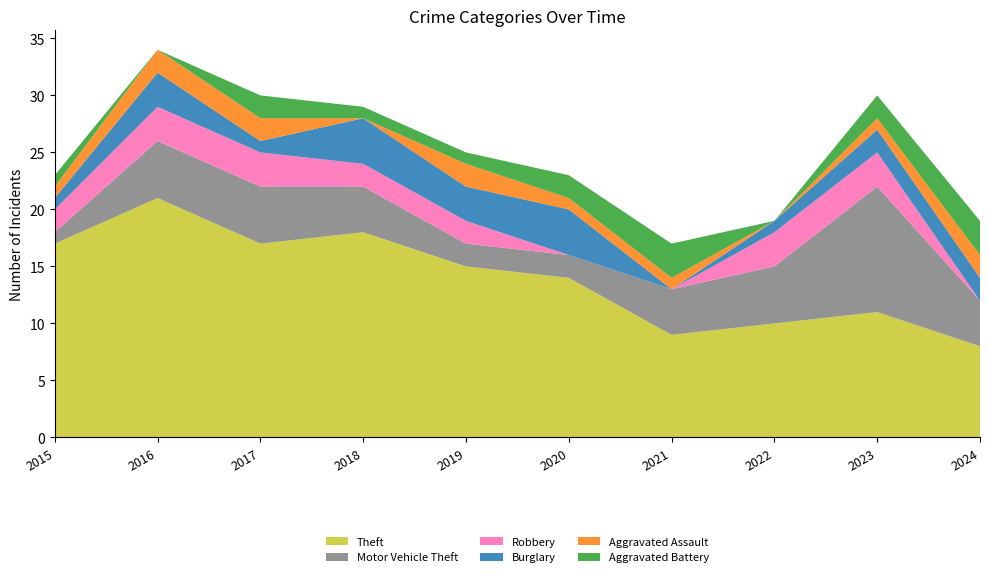

Reading left to right, list all the values displayed in this chart.

Theft: 2015=17	2016=21	2017=17	2018=18	2019=15	2020=14	2021=9	2022=10	2023=11	2024=8
Motor Vehicle Theft: 2015=1	2016=5	2017=5	2018=4	2019=2	2020=2	2021=4	2022=5	2023=11	2024=4
Robbery: 2015=2	2016=3	2017=3	2018=2	2019=2	2020=0	2021=0	2022=3	2023=3	2024=0
Burglary: 2015=1	2016=3	2017=1	2018=4	2019=3	2020=4	2021=0	2022=1	2023=2	2024=2
Aggravated Assault: 2015=1	2016=2	2017=2	2018=0	2019=2	2020=1	2021=1	2022=0	2023=1	2024=2
Aggravated Battery: 2015=1	2016=0	2017=2	2018=1	2019=1	2020=2	2021=3	2022=0	2023=2	2024=3